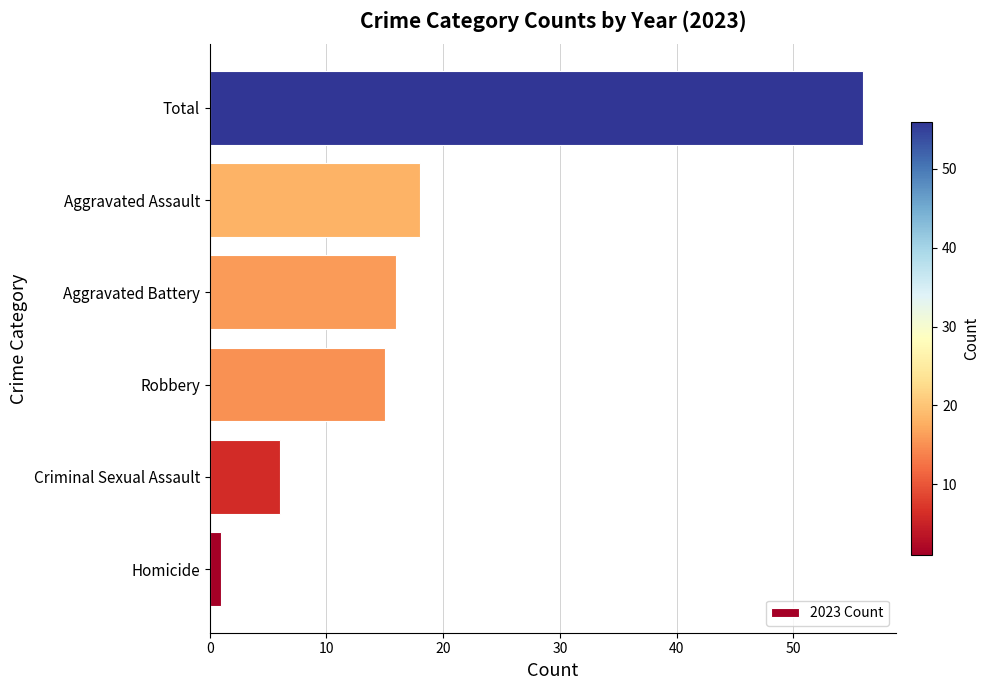

What is the difference between the values at Aggravated Assault and Total?

38